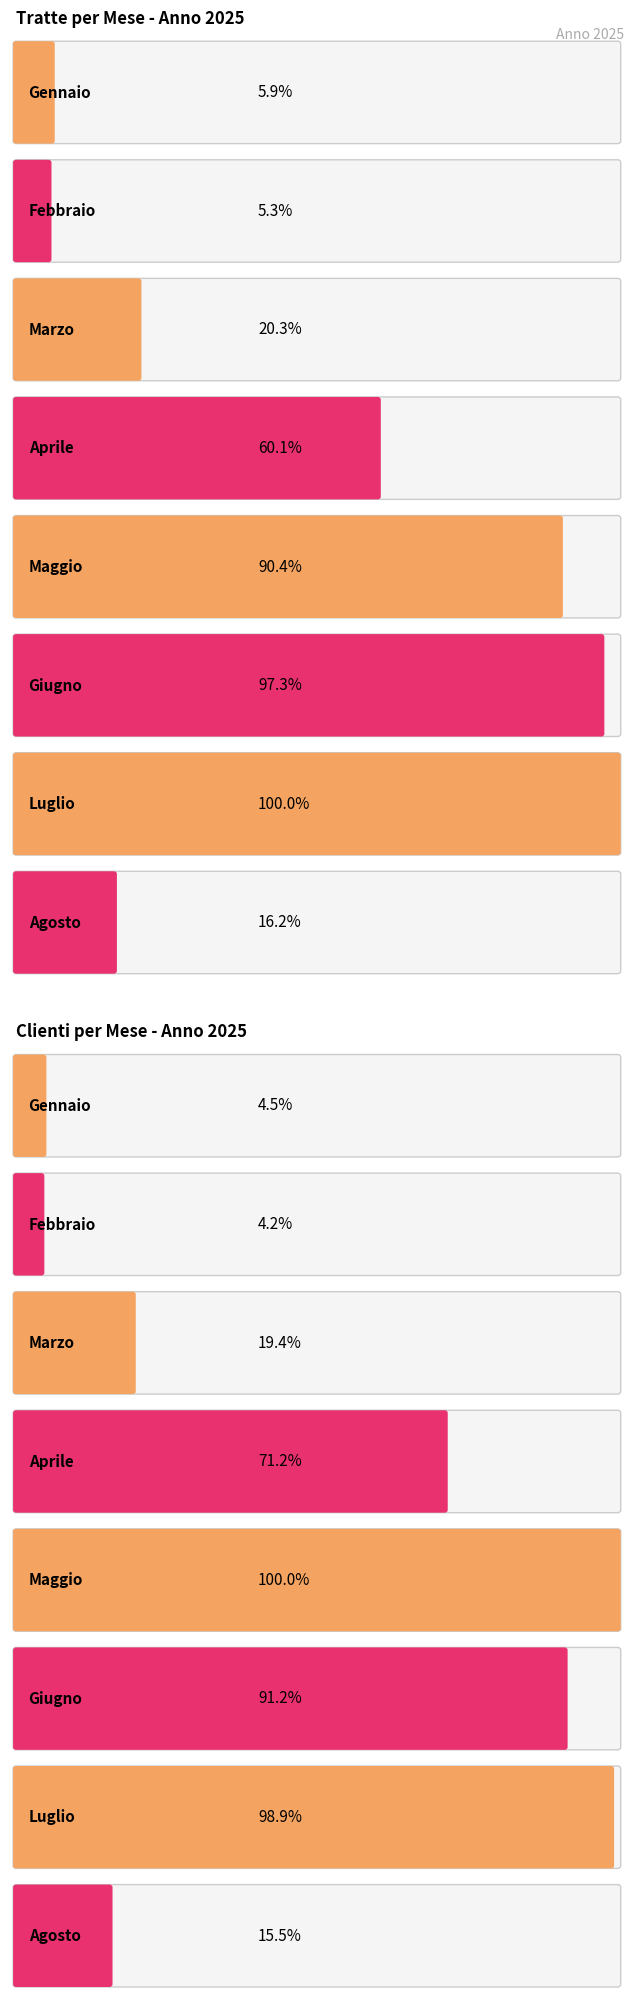

Does the chart contain any negative values?

No